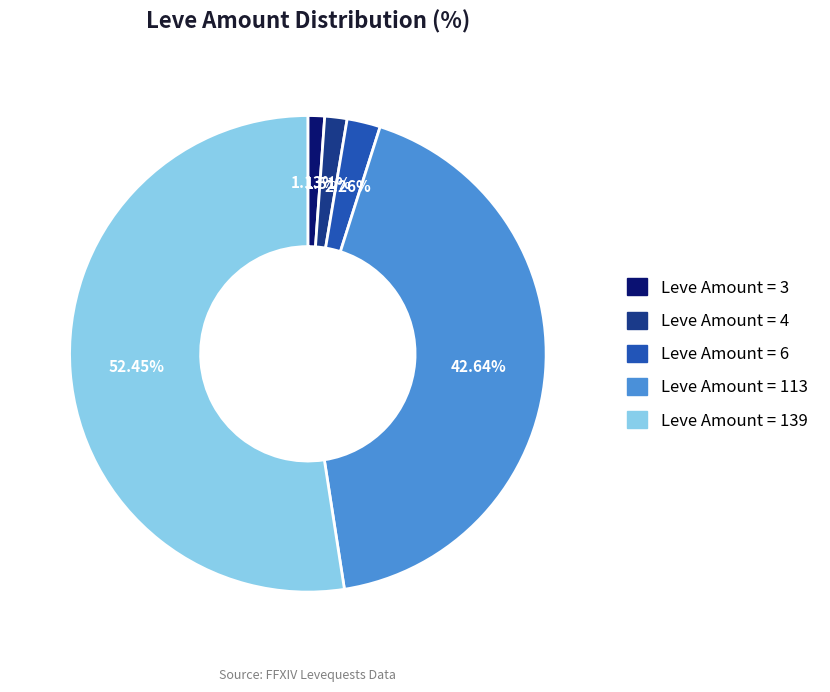

What is the smallest slice in the pie chart?

Leve Amount 3